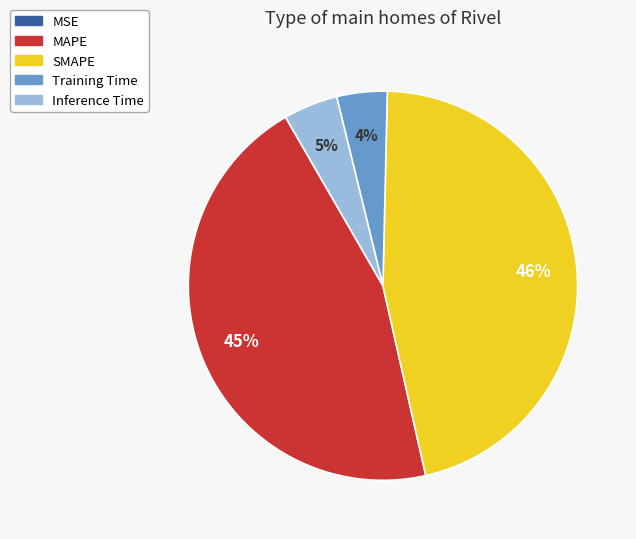

Do SMAPE and Inference Time together represent more than half of the pie?

Yes